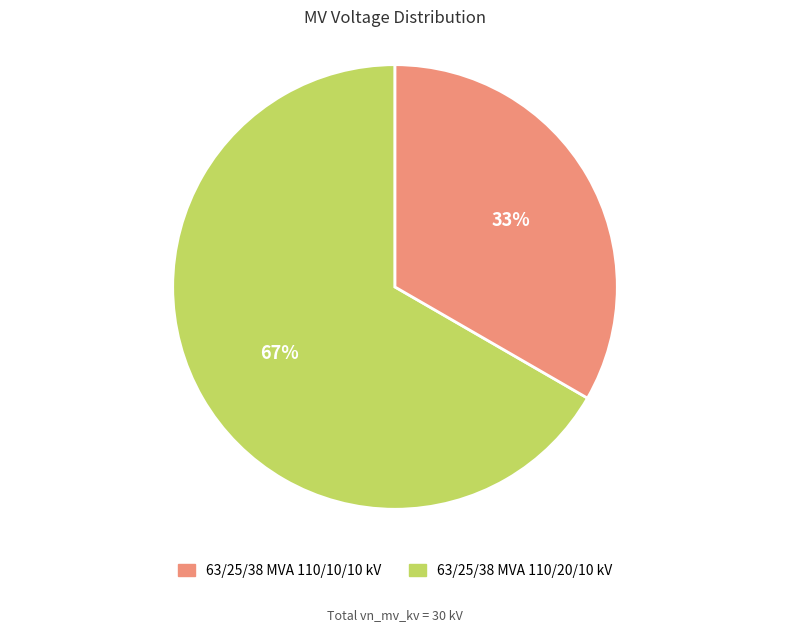

To the nearest percent, what is the average slice percentage?

50%